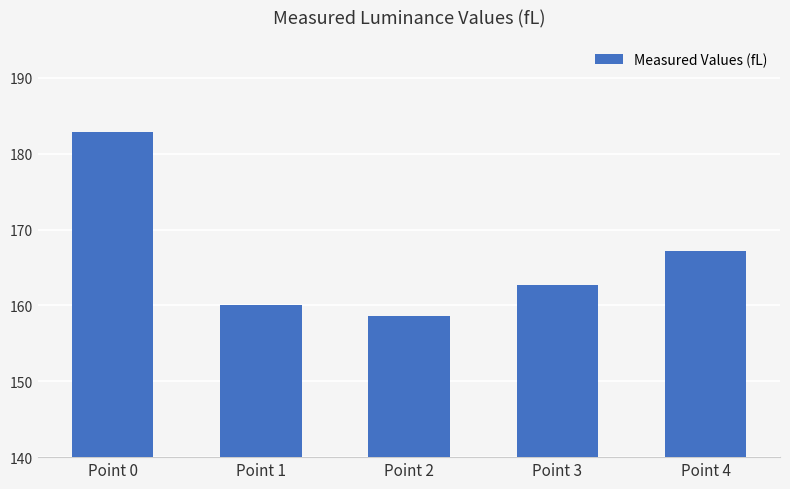

What is the difference between the maximum and second lowest values?

22.8